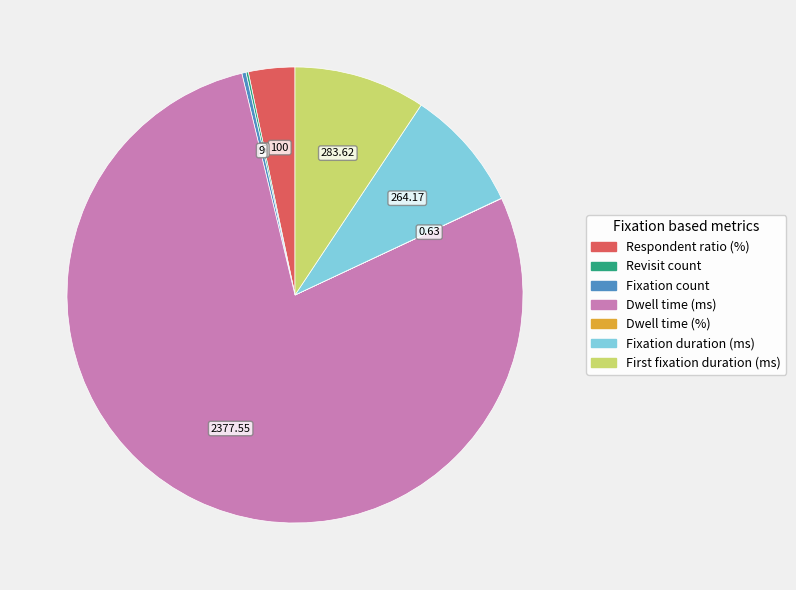

True or false: Dwell time (ms) accounts for 64% of the total.

False